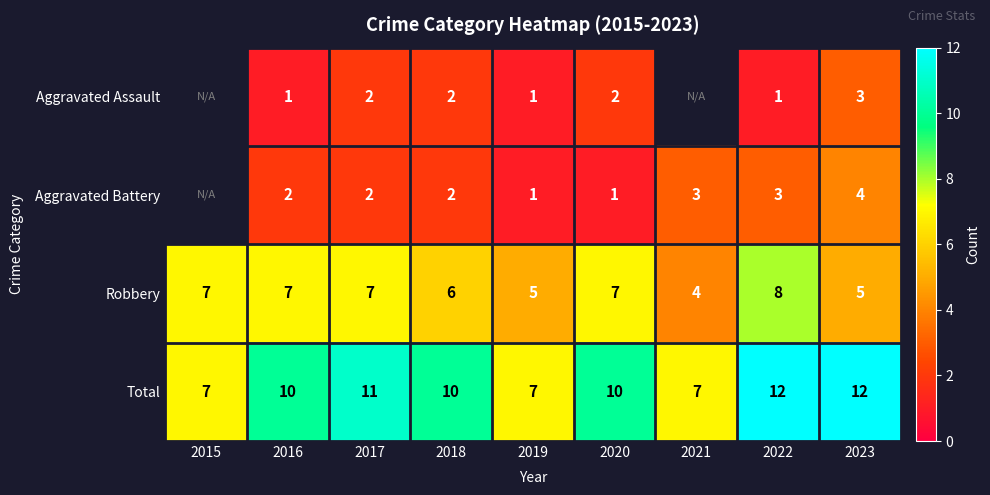

The Total series shows 7 at 2015. True or false?

True